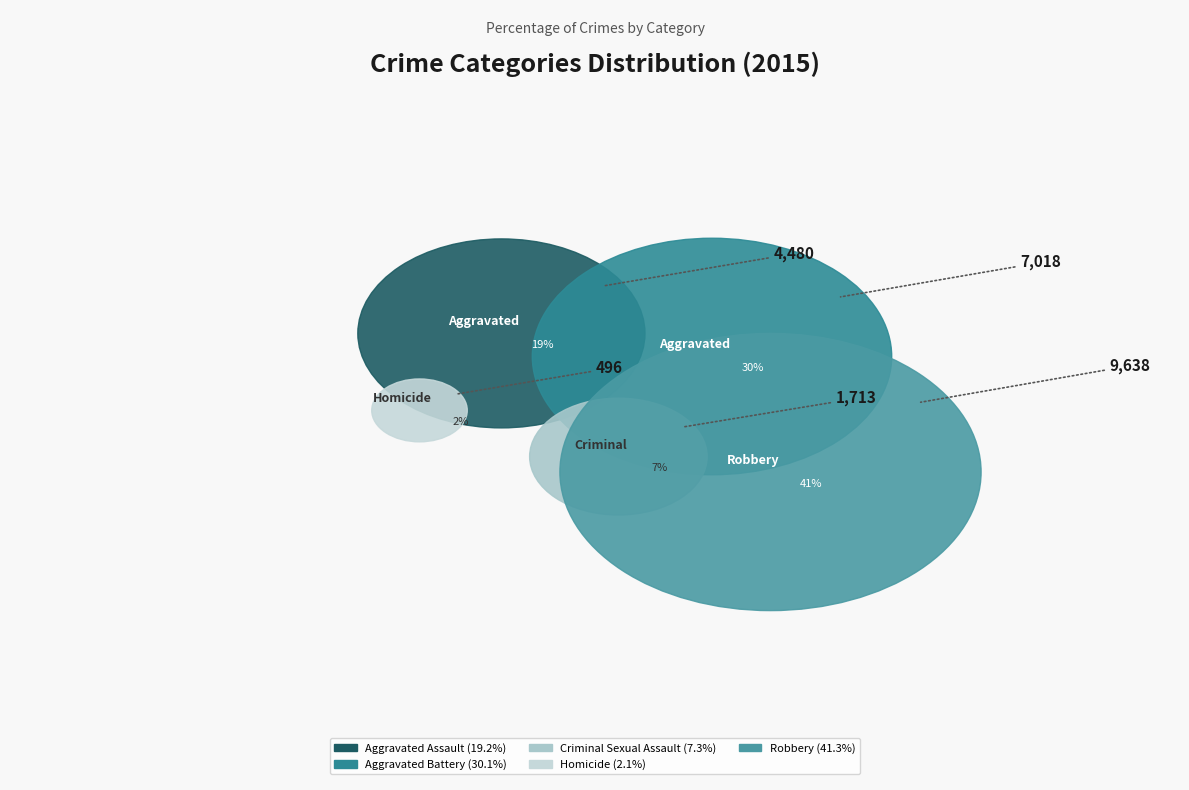

To the nearest percent, what portion does Criminal Sexual Assault represent?

7%